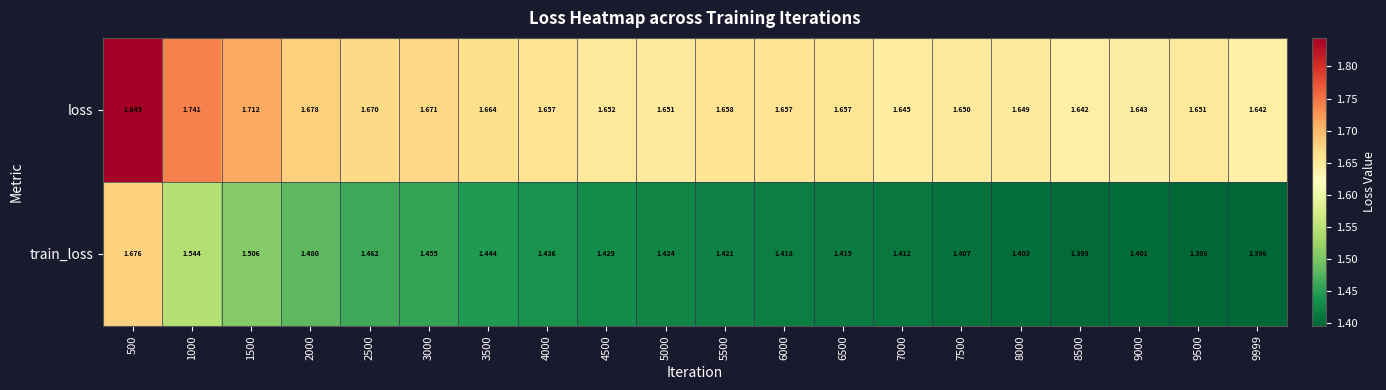

Is the value of train_loss at 2000 greater than the value of loss at 8000?

No